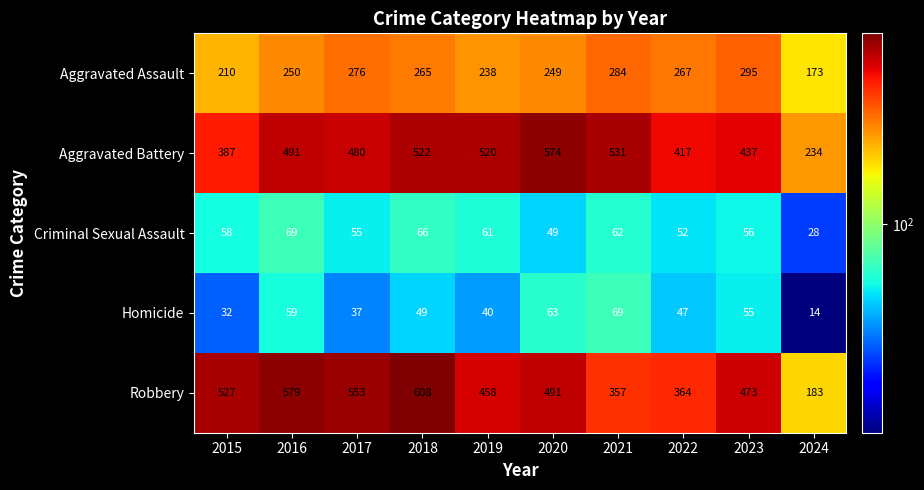

Which series has the widest spread of values?

Robbery